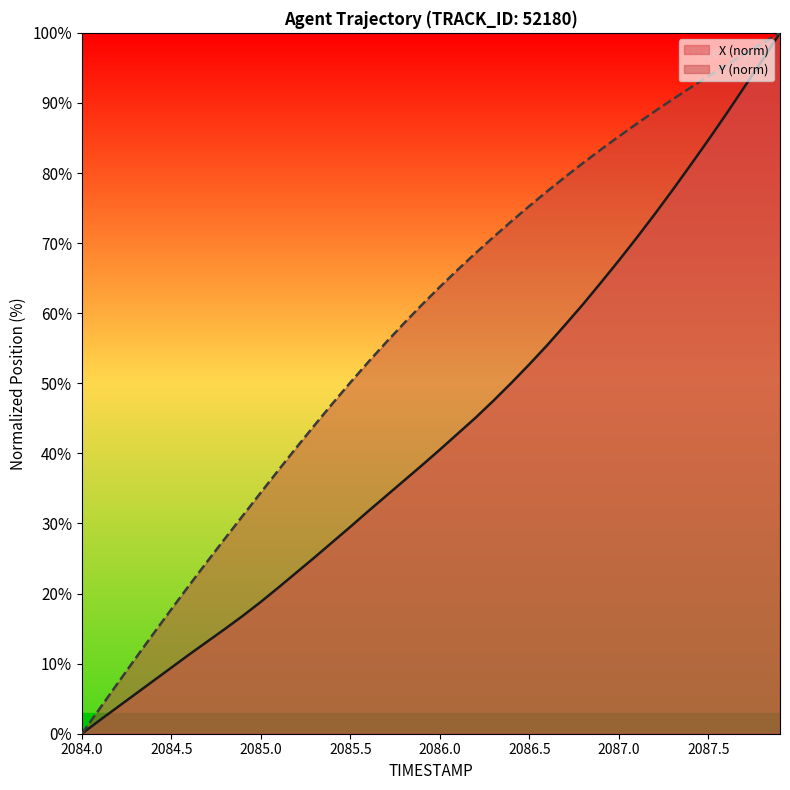

True or false: Y and X intersect in this chart.

False